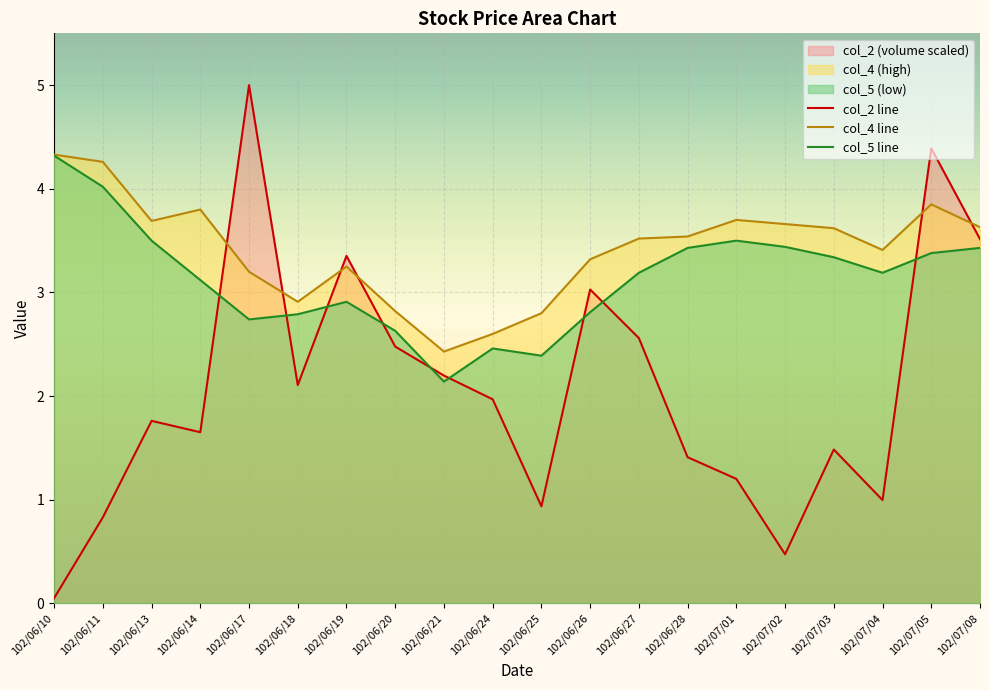

What is the sum of the col_4 values at 102/06/27 and 102/06/26?

6.8